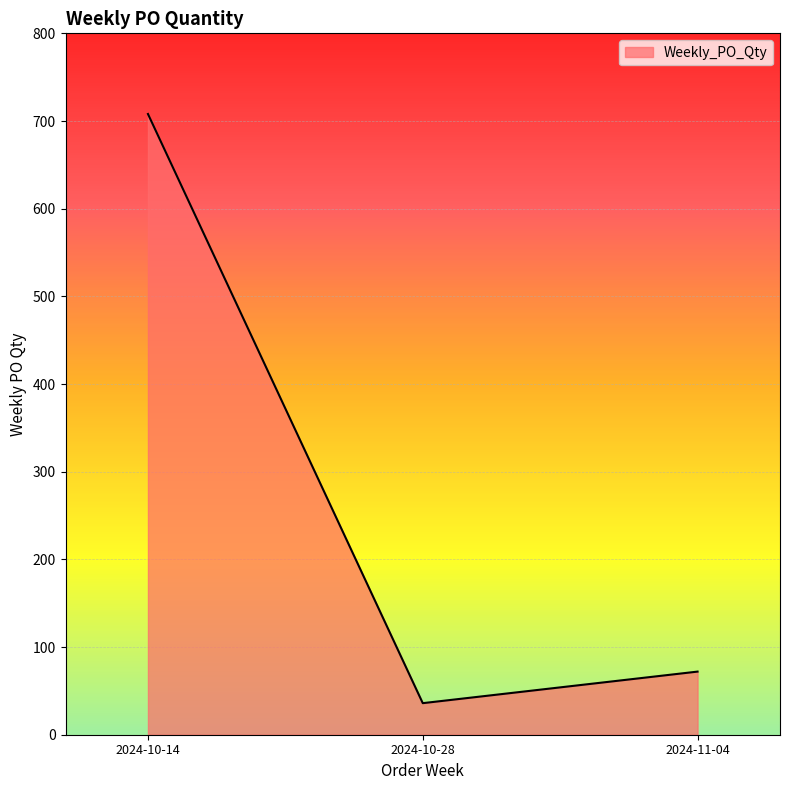

What is the difference between the values at 2024-11-04 and 2024-10-28?

36